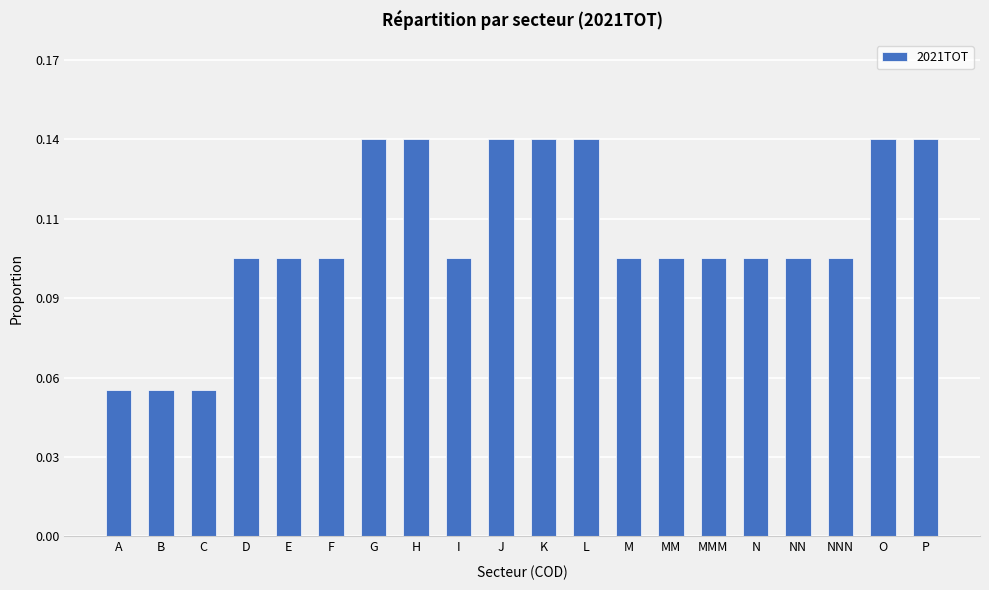

What is the difference between the values at O and C?

0.1